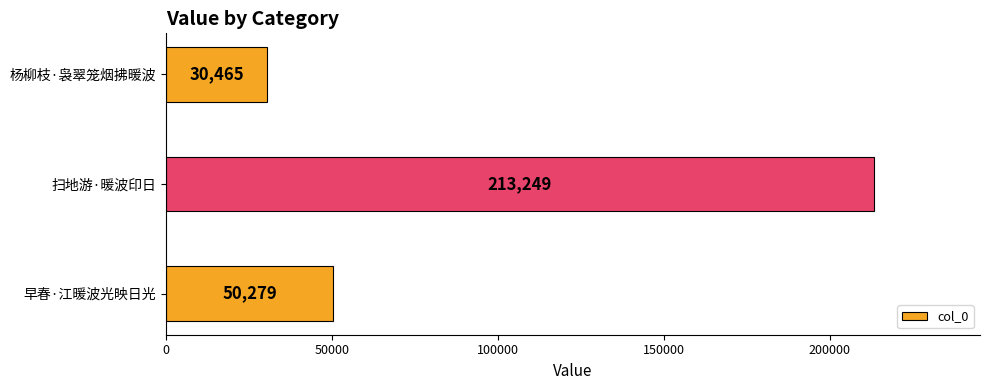

What is the maximum value shown in the chart?

213249